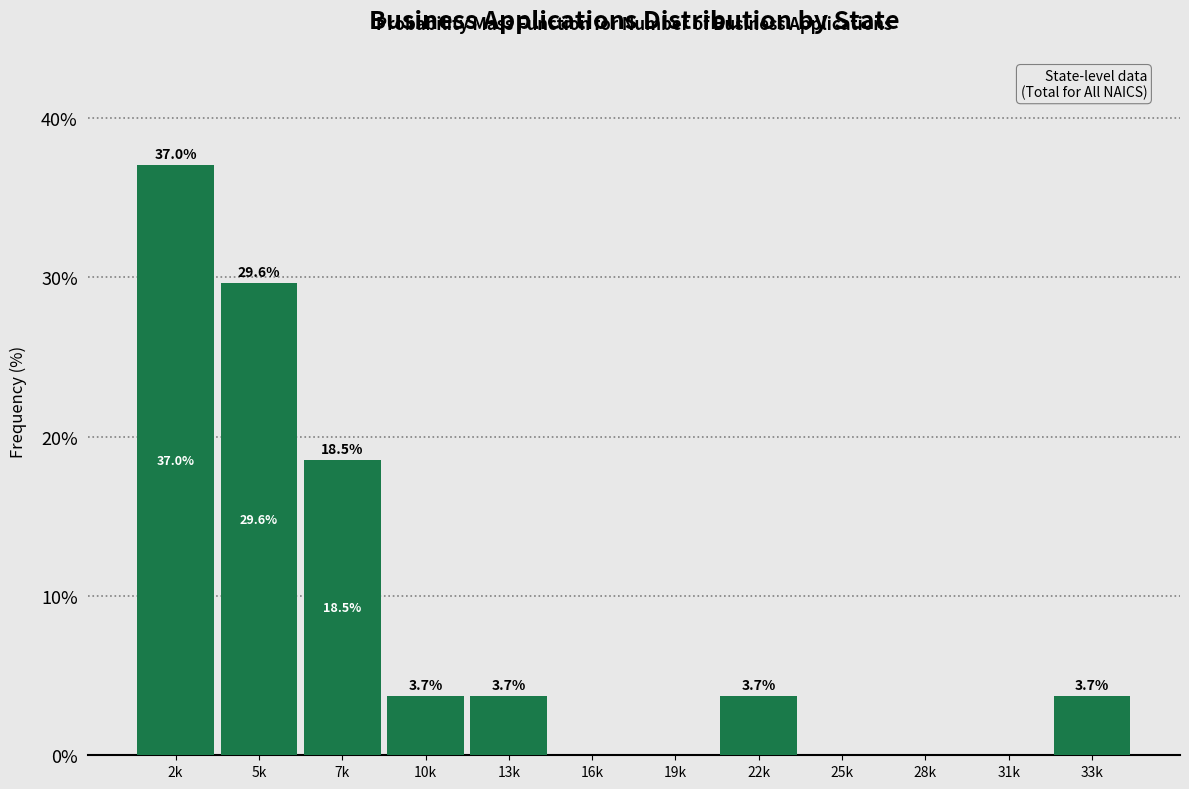

Reading left to right, extract all data points from this chart.

2k=37.0	5k=29.6	7k=18.5	10k=3.7	13k=3.7	16k=0.0	19k=0.0	22k=3.7	25k=0.0	28k=0.0	31k=0.0	33k=3.7